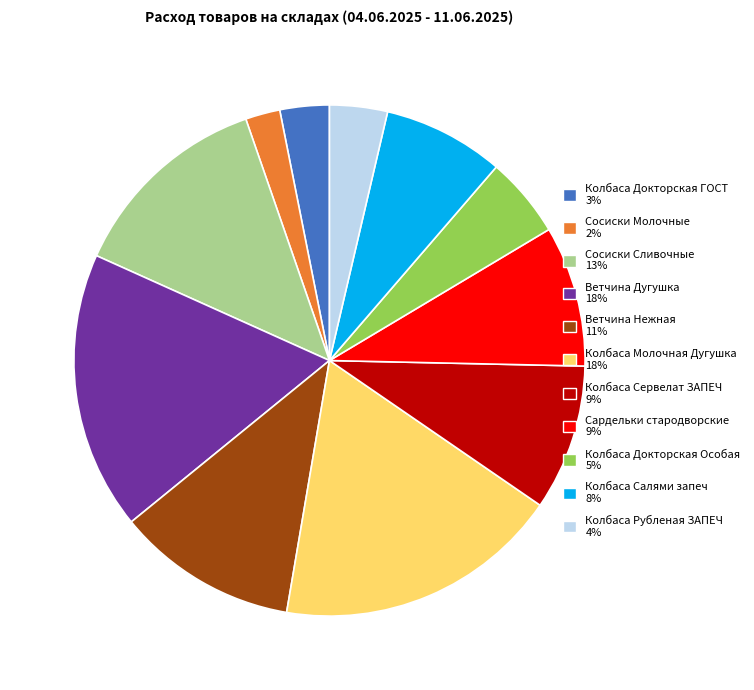

What is the ratio of the value at Колбаса Докторская ГОСТ to the value at Колбаса Салями запеч?

0.4